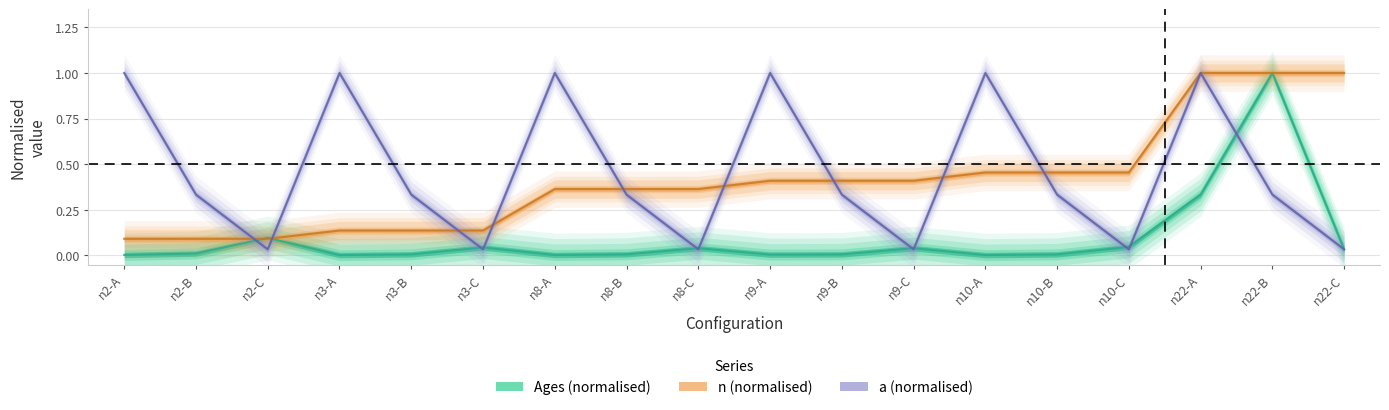

Which series has the largest range (max minus min)?

Ages